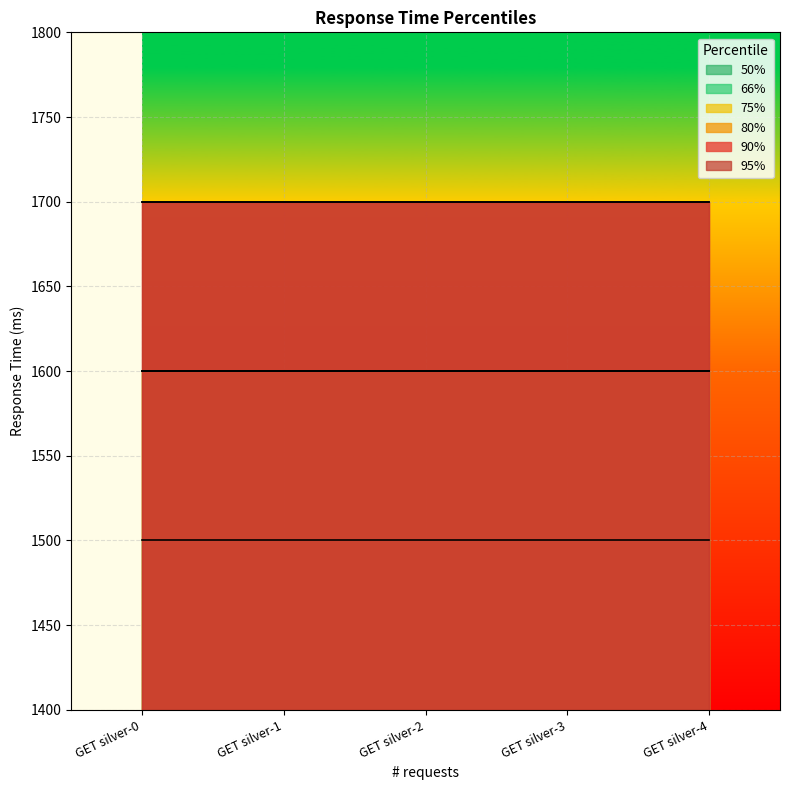

True or false: 95% and 80% intersect in this chart.

False